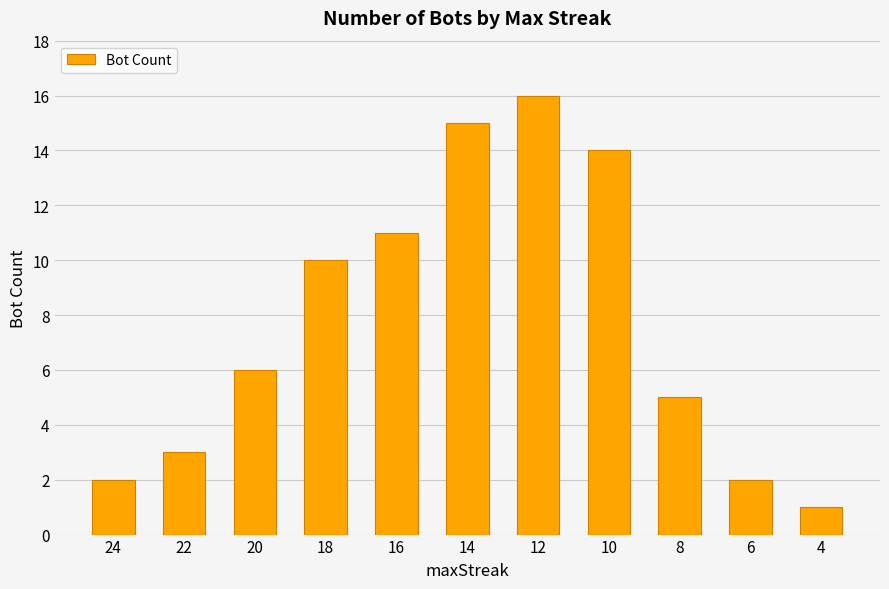

The chart shows a value of 16 at 12. True or false?

True